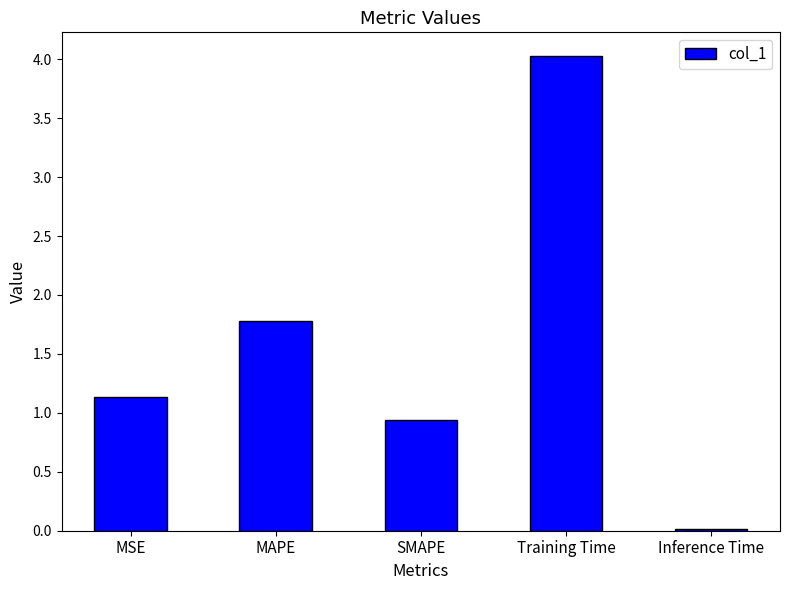

Rank the categories by value from lowest to highest.

Inference Time, SMAPE, MSE, MAPE, Training Time